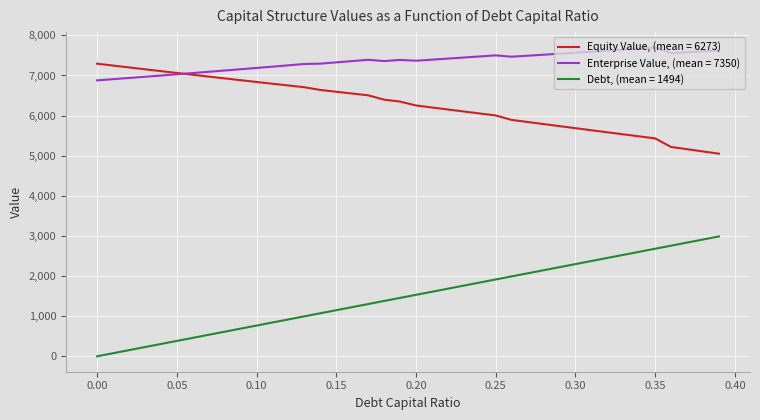

Which series has the largest total across all categories?

Enterprise Value, (mean = 7350)